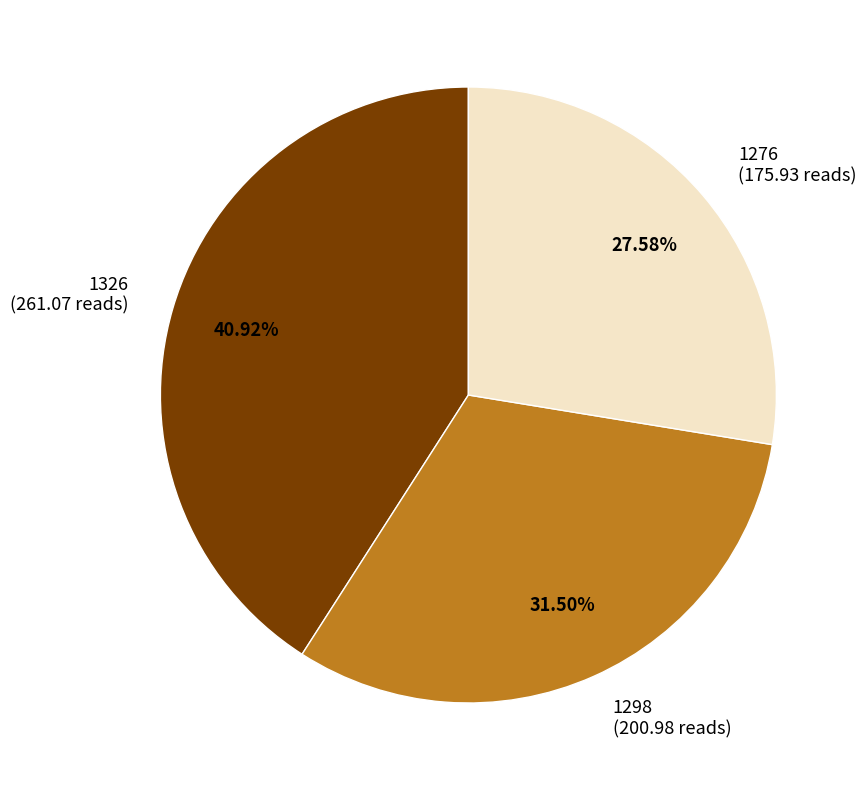

Does any single category account for the majority?

No